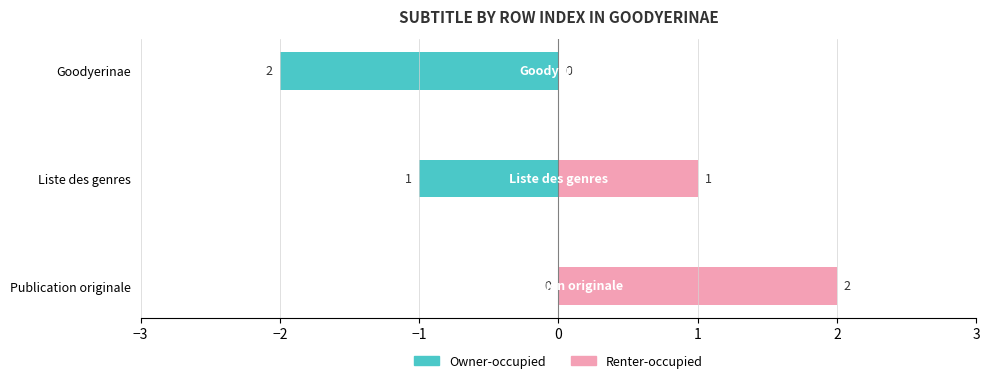

Rank the series by their maximum value, from lowest to highest.

Owner-occupied, Renter-occupied